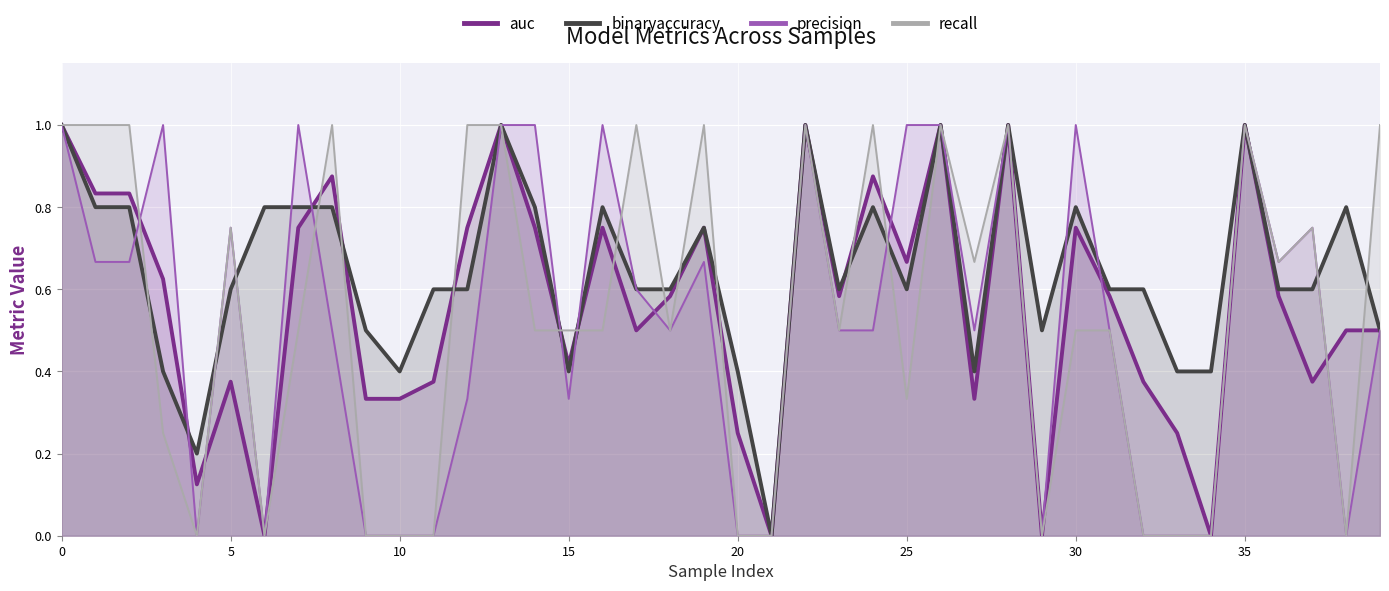

How many interior local valleys does the binaryaccuracy series have?

8